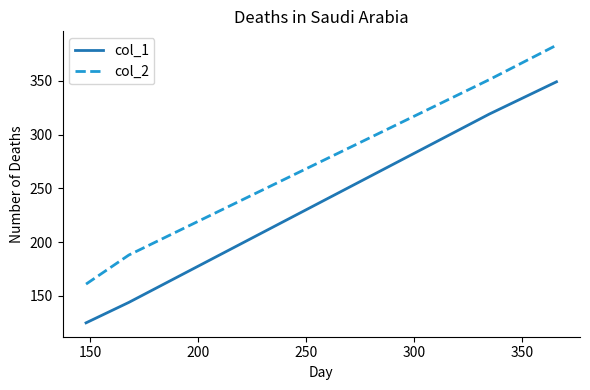

What is the smallest value displayed?

125